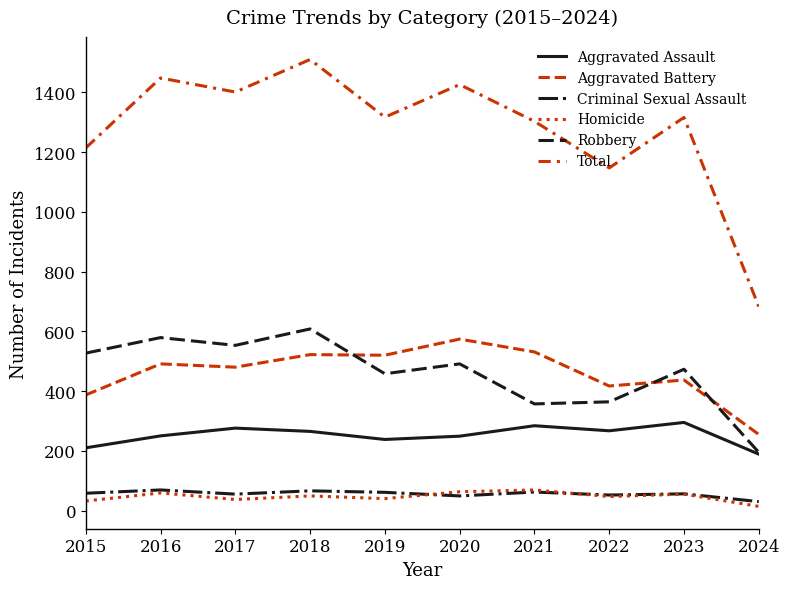

Is the value of Robbery at 2022 greater than the value of Aggravated Battery at 2019?

No